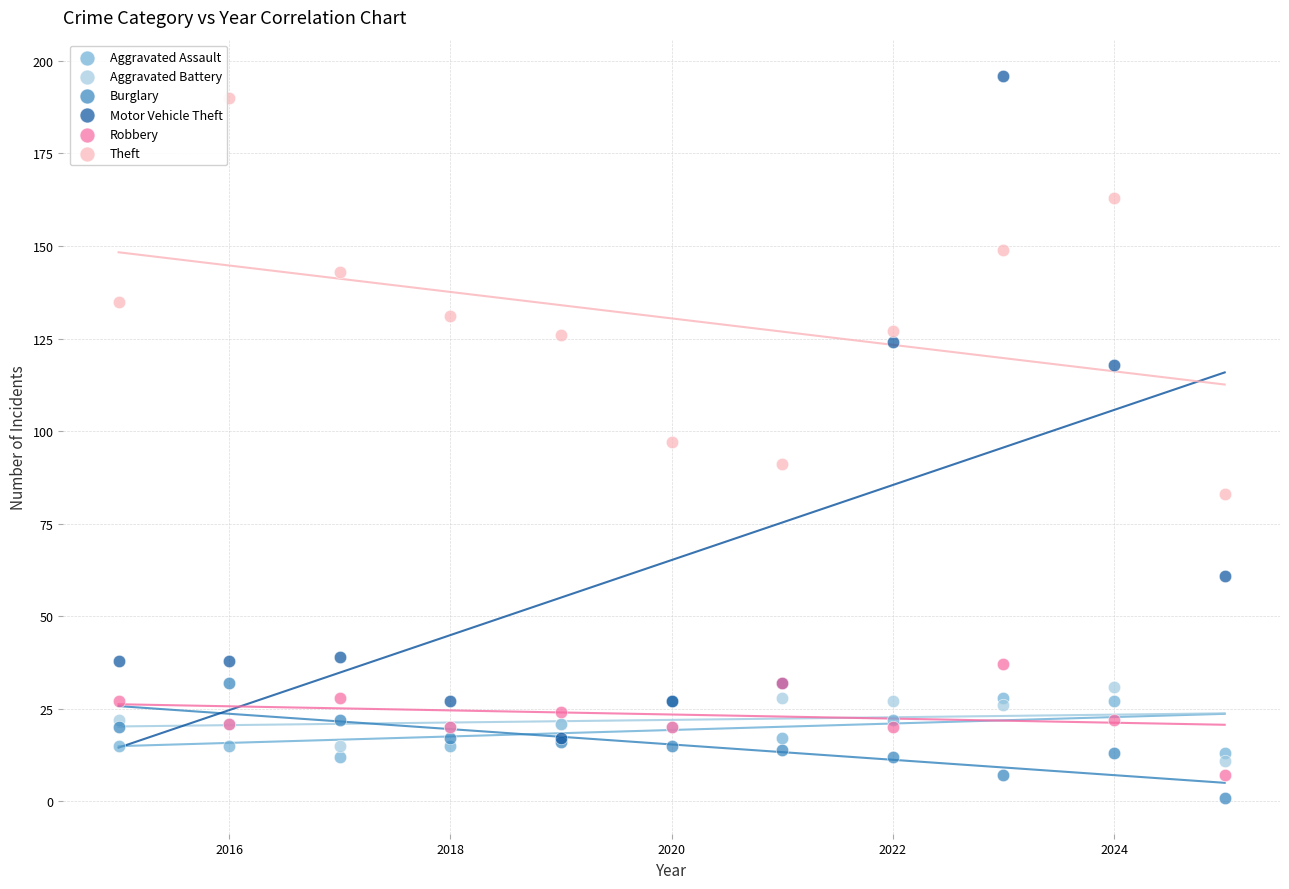

Which series has the widest spread of Y values?

Motor Vehicle Theft